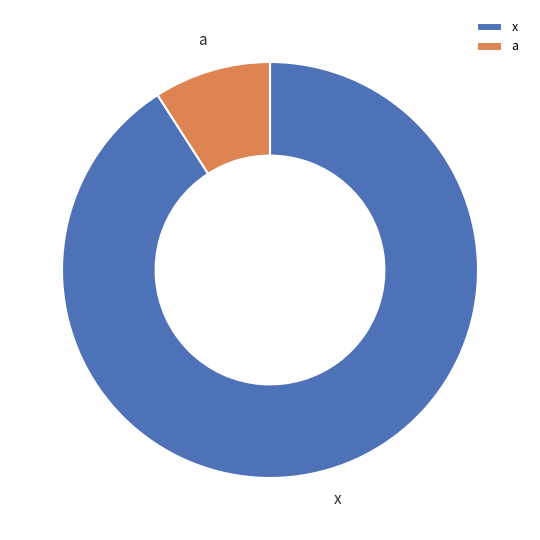

Which slice is the largest?

x